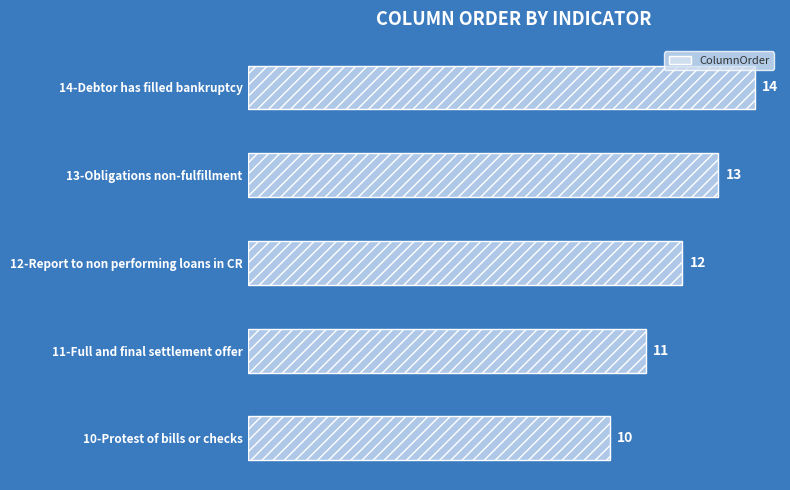

What is the difference between the maximum and minimum values?

4